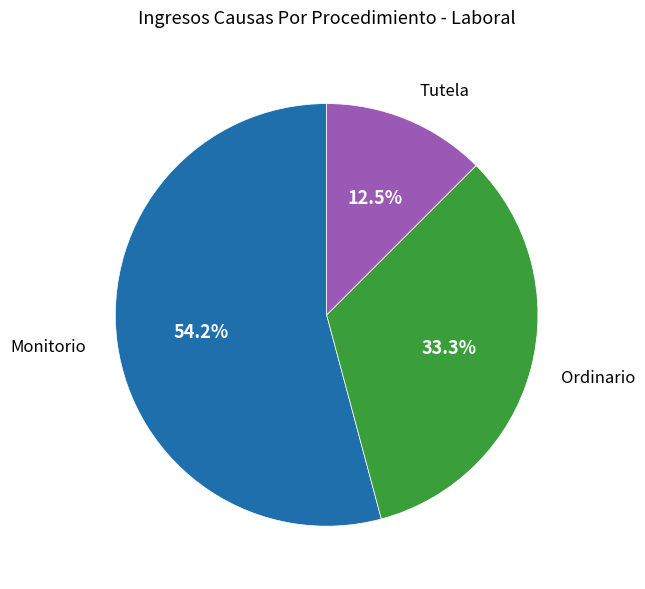

True or false: Ordinario accounts for 46% of the total.

False